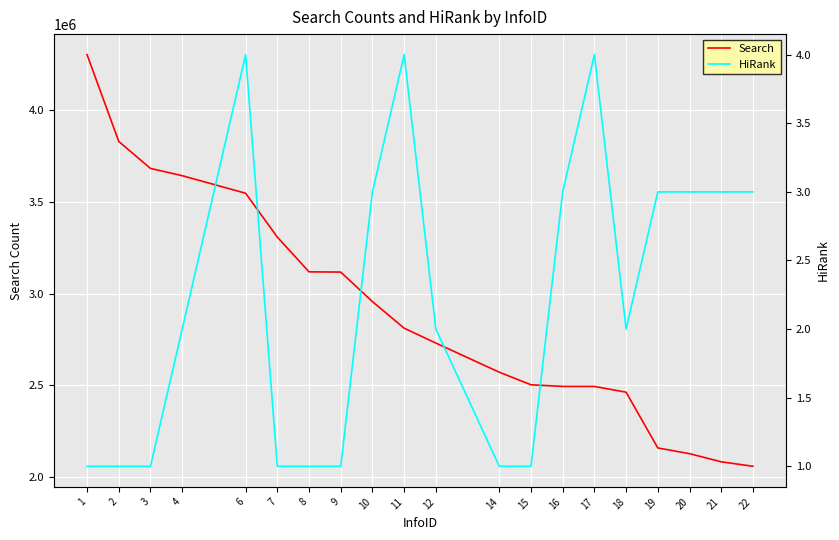

What is the total value across all series at 9?

3118246